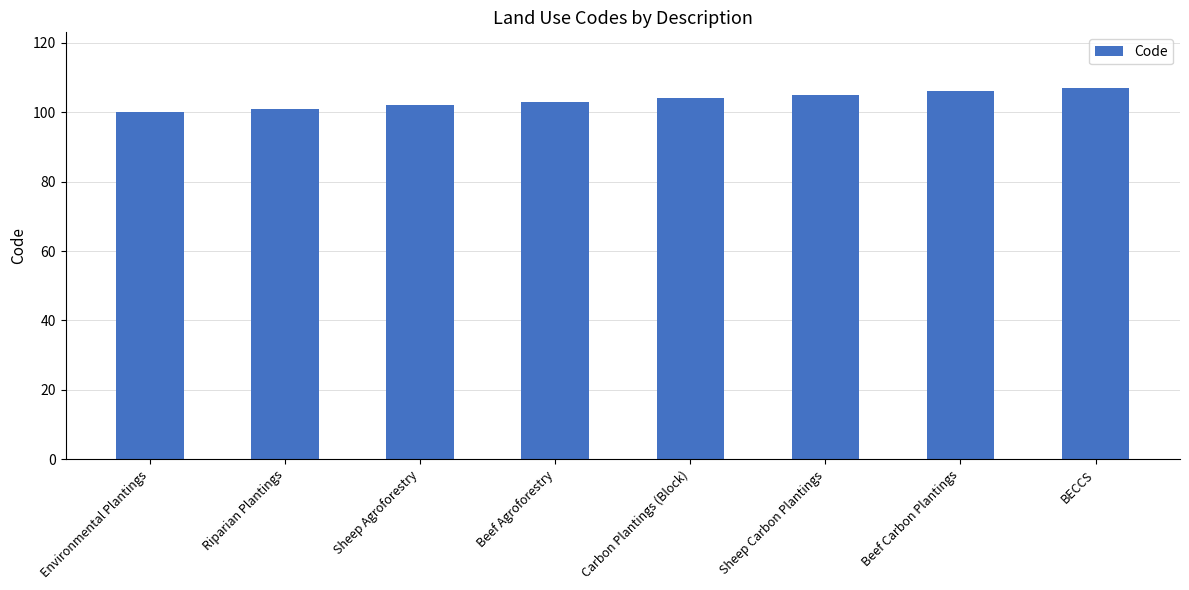

What is the ratio of the value at Riparian Plantings to the value at Environmental Plantings?

1.0